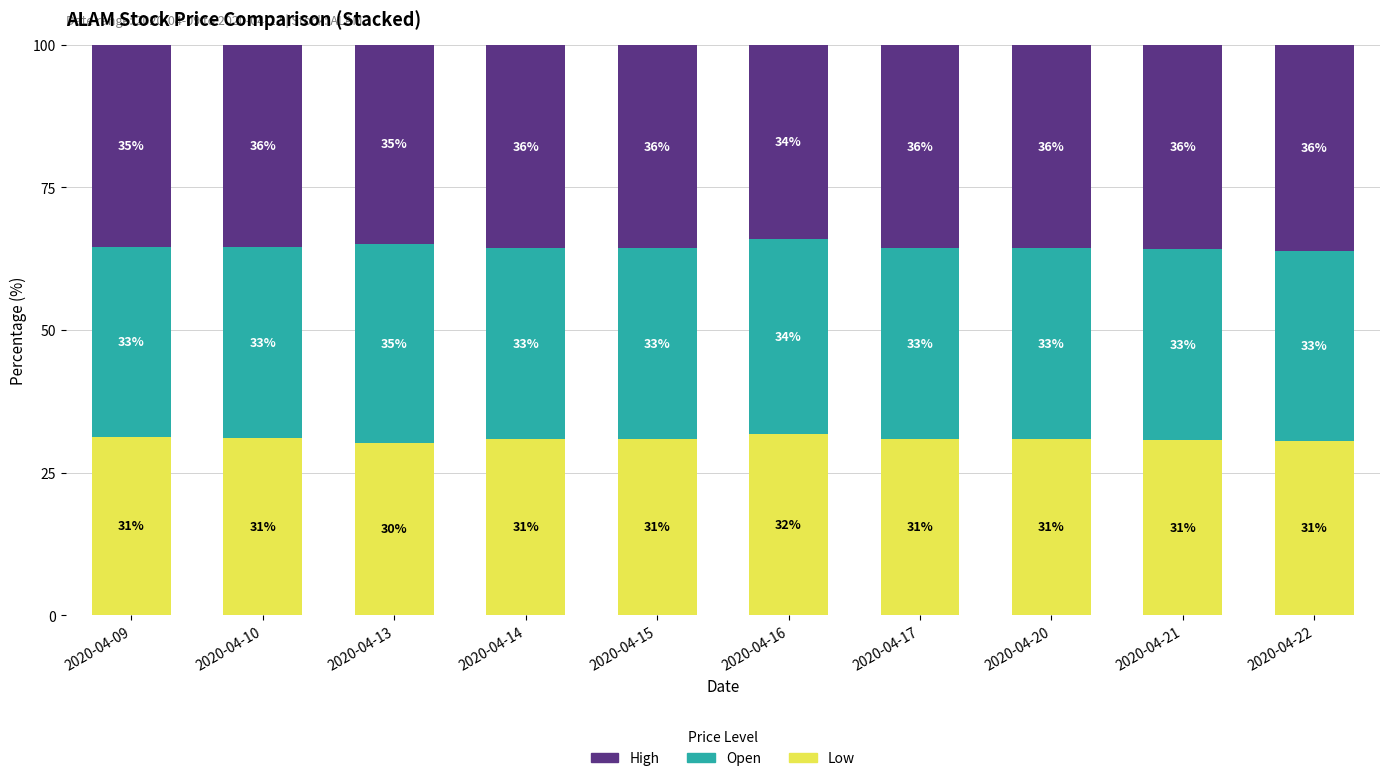

Which category has the highest value in the Low series?

2020-04-16